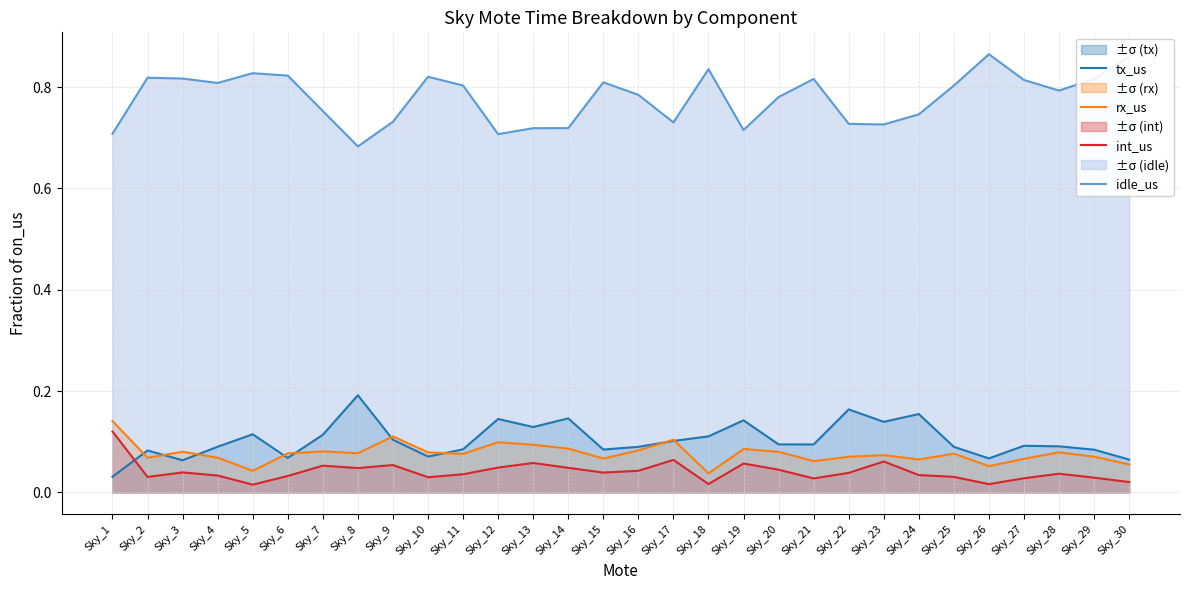

True or false: rx_us and int_us intersect in this chart.

False